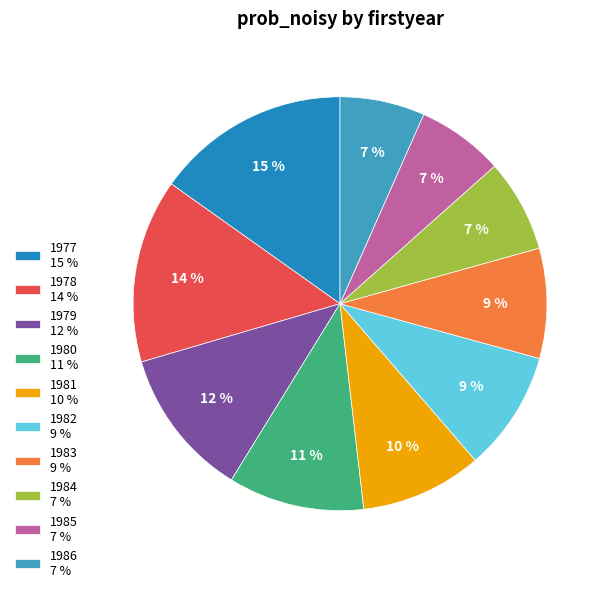

Is 1980 the majority of the pie?

No